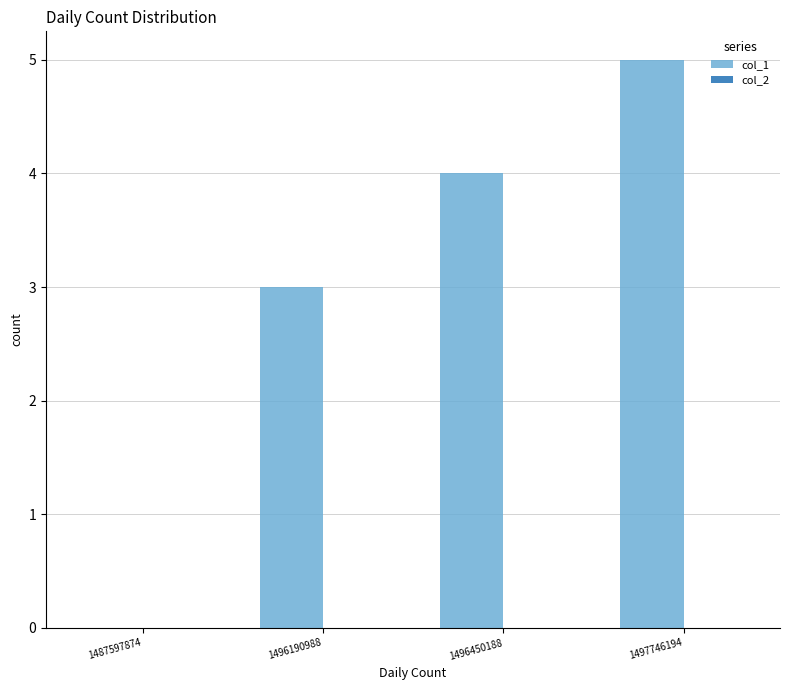

Which label corresponds to the largest value in the chart?

1497746194